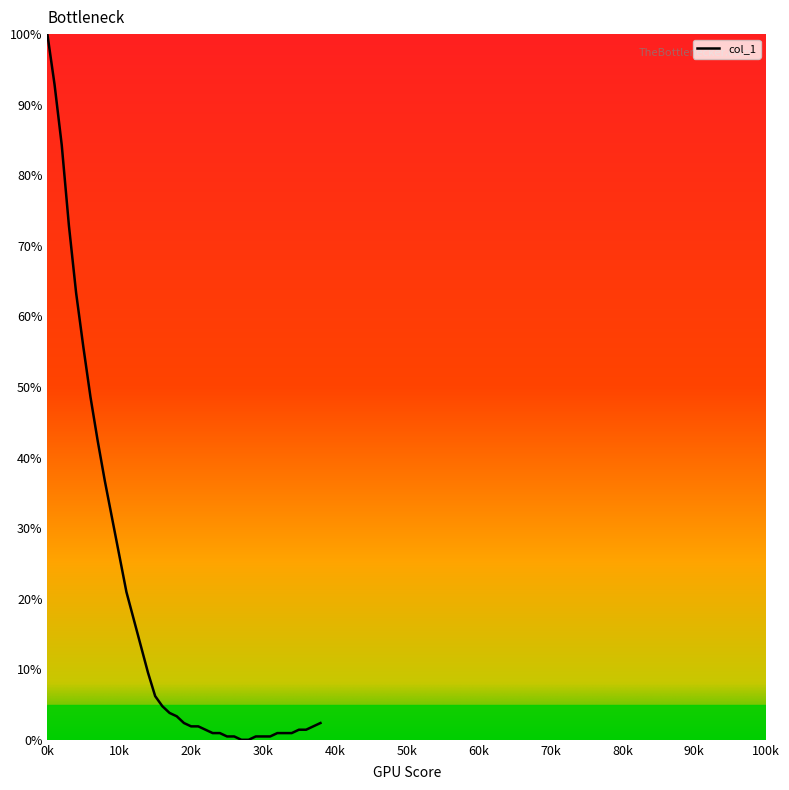

How many lines are shown in the chart?

1